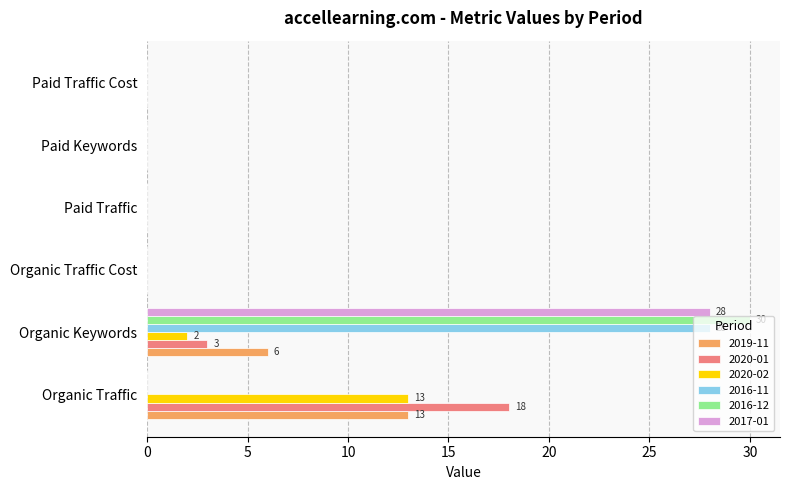

What is the sum of all 2020-01 values?

21